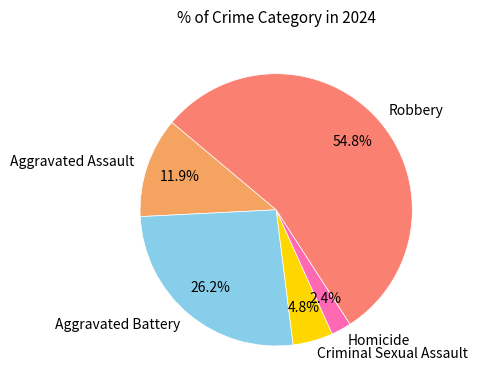

Which has a higher value, Homicide or Robbery?

Robbery